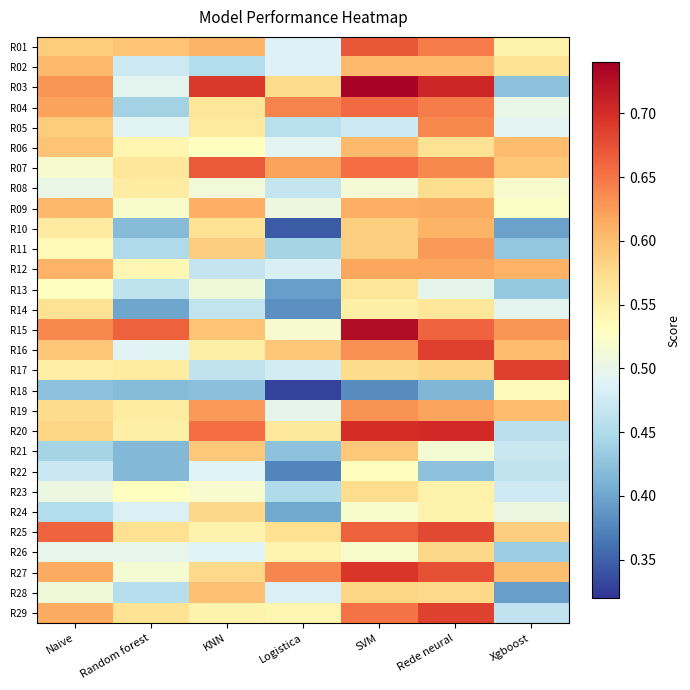

Which category has the lowest value across all series?

Logistica